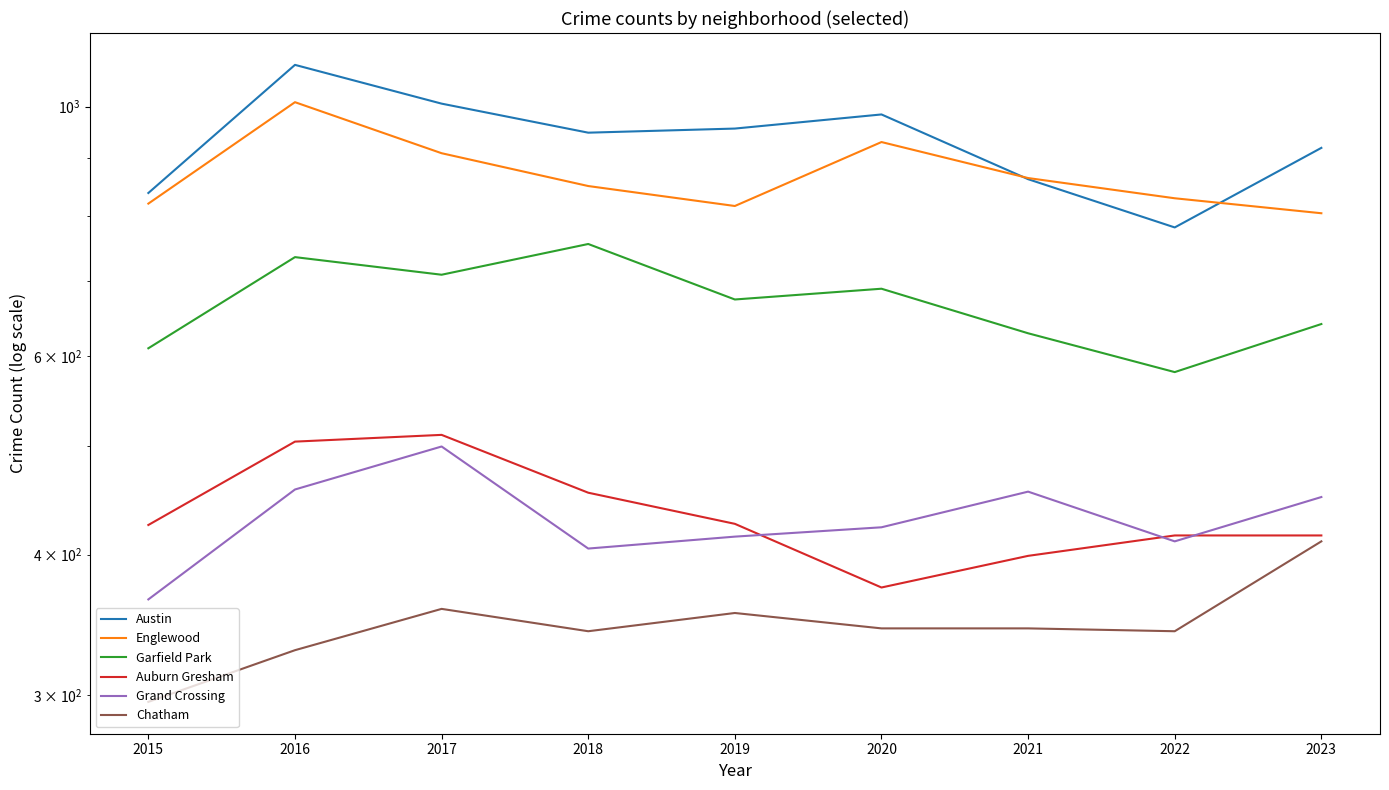

At 2020, list the series in order from largest to smallest.

Austin, Englewood, Garfield Park, Grand Crossing, Auburn Gresham, Chatham